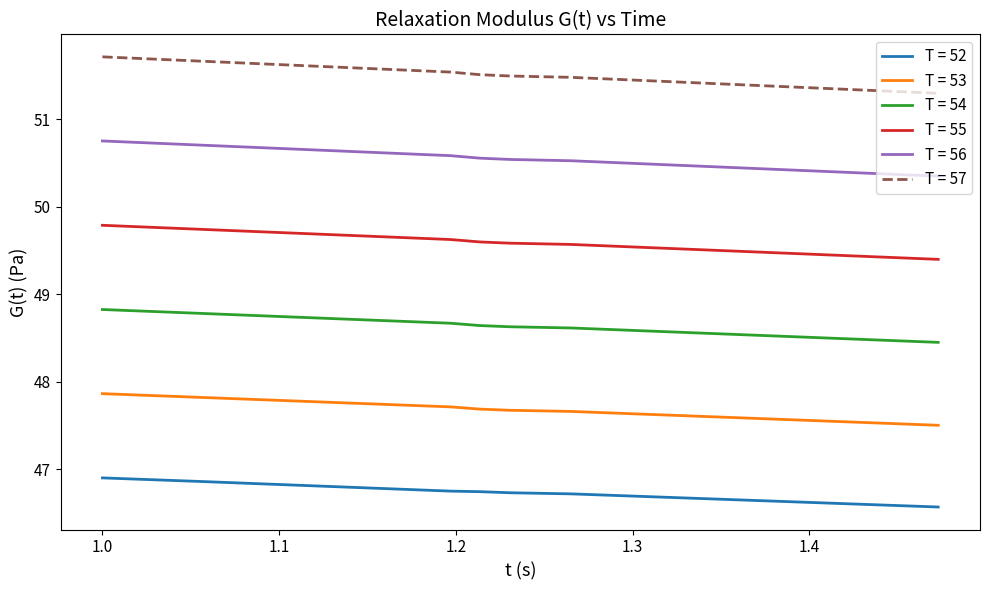

What is the average value of the T = 56 series?

50.5